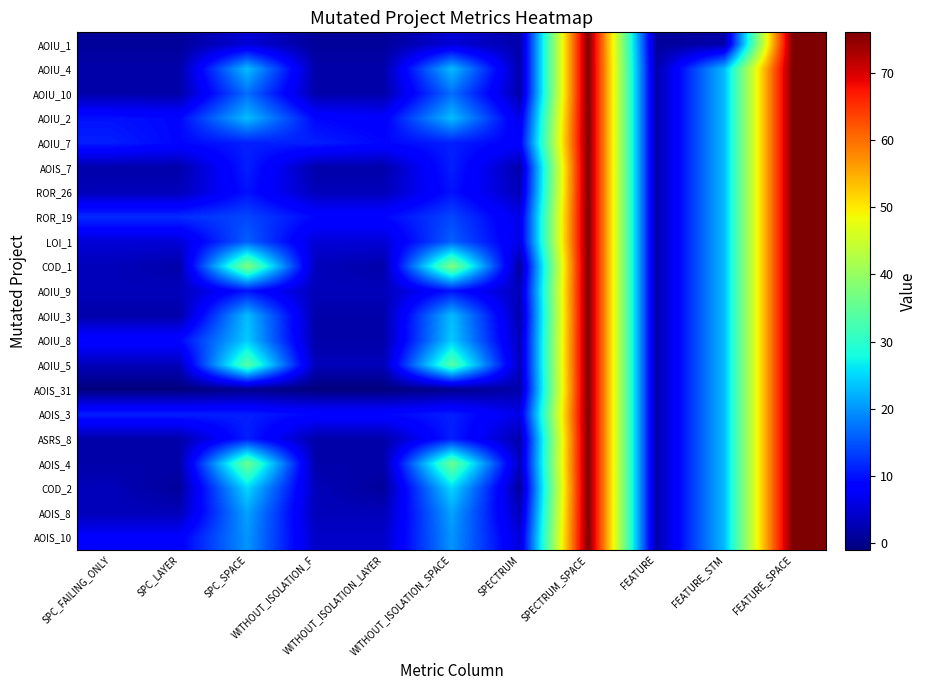

Reading left to right, transcribe all the data shown in this chart.

AOIU_1: SPC_FAILING_ONLY=1	SPC_LAYER=1	SPC_SPACE=5	WITHOUT_ISOLATION_F=1	WITHOUT_ISOLATION_LAYER=1	WITHOUT_ISOLATION_SPACE=5	SPECTRUM=2	SPECTRUM_SPACE=76	FEATURE=1	FEATURE_STM=2	FEATURE_SPACE=76
AOIU_4: SPC_FAILING_ONLY=2	SPC_LAYER=2	SPC_SPACE=23	WITHOUT_ISOLATION_F=2	WITHOUT_ISOLATION_LAYER=2	WITHOUT_ISOLATION_SPACE=23	SPECTRUM=2	SPECTRUM_SPACE=76	FEATURE=2	FEATURE_STM=23	FEATURE_SPACE=76
AOIU_10: SPC_FAILING_ONLY=2	SPC_LAYER=2	SPC_SPACE=17	WITHOUT_ISOLATION_F=2	WITHOUT_ISOLATION_LAYER=2	WITHOUT_ISOLATION_SPACE=17	SPECTRUM=2	SPECTRUM_SPACE=76	FEATURE=2	FEATURE_STM=23	FEATURE_SPACE=76
AOIU_2: SPC_FAILING_ONLY=10	SPC_LAYER=9	SPC_SPACE=23	WITHOUT_ISOLATION_F=9	WITHOUT_ISOLATION_LAYER=8	WITHOUT_ISOLATION_SPACE=23	SPECTRUM=6	SPECTRUM_SPACE=76	FEATURE=2	FEATURE_STM=23	FEATURE_SPACE=76
AOIU_7: SPC_FAILING_ONLY=11	SPC_LAYER=9	SPC_SPACE=11	WITHOUT_ISOLATION_F=11	WITHOUT_ISOLATION_LAYER=9	WITHOUT_ISOLATION_SPACE=11	SPECTRUM=8	SPECTRUM_SPACE=76	FEATURE=2	FEATURE_STM=23	FEATURE_SPACE=76
AOIS_7: SPC_FAILING_ONLY=2	SPC_LAYER=2	SPC_SPACE=11	WITHOUT_ISOLATION_F=2	WITHOUT_ISOLATION_LAYER=2	WITHOUT_ISOLATION_SPACE=11	SPECTRUM=2	SPECTRUM_SPACE=76	FEATURE=2	FEATURE_STM=23	FEATURE_SPACE=76
ROR_26: SPC_FAILING_ONLY=3	SPC_LAYER=3	SPC_SPACE=10	WITHOUT_ISOLATION_F=3	WITHOUT_ISOLATION_LAYER=3	WITHOUT_ISOLATION_SPACE=10	SPECTRUM=3	SPECTRUM_SPACE=76	FEATURE=2	FEATURE_STM=23	FEATURE_SPACE=76
ROR_19: SPC_FAILING_ONLY=12	SPC_LAYER=12	SPC_SPACE=14	WITHOUT_ISOLATION_F=9	WITHOUT_ISOLATION_LAYER=9	WITHOUT_ISOLATION_SPACE=14	SPECTRUM=6	SPECTRUM_SPACE=76	FEATURE=2	FEATURE_STM=23	FEATURE_SPACE=76
LOI_1: SPC_FAILING_ONLY=5	SPC_LAYER=5	SPC_SPACE=16	WITHOUT_ISOLATION_F=5	WITHOUT_ISOLATION_LAYER=5	WITHOUT_ISOLATION_SPACE=16	SPECTRUM=6	SPECTRUM_SPACE=76	FEATURE=2	FEATURE_STM=23	FEATURE_SPACE=76
COD_1: SPC_FAILING_ONLY=3	SPC_LAYER=2	SPC_SPACE=38	WITHOUT_ISOLATION_F=3	WITHOUT_ISOLATION_LAYER=2	WITHOUT_ISOLATION_SPACE=38	SPECTRUM=1	SPECTRUM_SPACE=76	FEATURE=2	FEATURE_STM=23	FEATURE_SPACE=76
AOIU_9: SPC_FAILING_ONLY=3	SPC_LAYER=3	SPC_SPACE=10	WITHOUT_ISOLATION_F=3	WITHOUT_ISOLATION_LAYER=3	WITHOUT_ISOLATION_SPACE=10	SPECTRUM=3	SPECTRUM_SPACE=76	FEATURE=2	FEATURE_STM=23	FEATURE_SPACE=76
AOIU_3: SPC_FAILING_ONLY=2	SPC_LAYER=2	SPC_SPACE=23	WITHOUT_ISOLATION_F=2	WITHOUT_ISOLATION_LAYER=2	WITHOUT_ISOLATION_SPACE=23	SPECTRUM=2	SPECTRUM_SPACE=76	FEATURE=2	FEATURE_STM=23	FEATURE_SPACE=76
AOIU_8: SPC_FAILING_ONLY=9	SPC_LAYER=9	SPC_SPACE=24	WITHOUT_ISOLATION_F=2	WITHOUT_ISOLATION_LAYER=2	WITHOUT_ISOLATION_SPACE=24	SPECTRUM=3	SPECTRUM_SPACE=76	FEATURE=2	FEATURE_STM=23	FEATURE_SPACE=76
AOIU_5: SPC_FAILING_ONLY=3	SPC_LAYER=3	SPC_SPACE=34	WITHOUT_ISOLATION_F=3	WITHOUT_ISOLATION_LAYER=3	WITHOUT_ISOLATION_SPACE=34	SPECTRUM=3	SPECTRUM_SPACE=76	FEATURE=2	FEATURE_STM=23	FEATURE_SPACE=76
AOIS_31: SPC_FAILING_ONLY=-1	SPC_LAYER=-1	SPC_SPACE=0	WITHOUT_ISOLATION_F=-1	WITHOUT_ISOLATION_LAYER=-1	WITHOUT_ISOLATION_SPACE=0	SPECTRUM=2	SPECTRUM_SPACE=76	FEATURE=2	FEATURE_STM=23	FEATURE_SPACE=76
AOIS_3: SPC_FAILING_ONLY=11	SPC_LAYER=11	SPC_SPACE=11	WITHOUT_ISOLATION_F=9	WITHOUT_ISOLATION_LAYER=9	WITHOUT_ISOLATION_SPACE=11	SPECTRUM=6	SPECTRUM_SPACE=76	FEATURE=2	FEATURE_STM=23	FEATURE_SPACE=76
ASRS_8: SPC_FAILING_ONLY=2	SPC_LAYER=2	SPC_SPACE=11	WITHOUT_ISOLATION_F=2	WITHOUT_ISOLATION_LAYER=2	WITHOUT_ISOLATION_SPACE=11	SPECTRUM=2	SPECTRUM_SPACE=76	FEATURE=2	FEATURE_STM=23	FEATURE_SPACE=76
AOIS_4: SPC_FAILING_ONLY=2	SPC_LAYER=2	SPC_SPACE=36	WITHOUT_ISOLATION_F=2	WITHOUT_ISOLATION_LAYER=2	WITHOUT_ISOLATION_SPACE=36	SPECTRUM=3	SPECTRUM_SPACE=76	FEATURE=2	FEATURE_STM=23	FEATURE_SPACE=76
COD_2: SPC_FAILING_ONLY=3	SPC_LAYER=1	SPC_SPACE=25	WITHOUT_ISOLATION_F=3	WITHOUT_ISOLATION_LAYER=1	WITHOUT_ISOLATION_SPACE=25	SPECTRUM=1	SPECTRUM_SPACE=76	FEATURE=2	FEATURE_STM=23	FEATURE_SPACE=76
AOIS_8: SPC_FAILING_ONLY=3	SPC_LAYER=3	SPC_SPACE=21	WITHOUT_ISOLATION_F=3	WITHOUT_ISOLATION_LAYER=3	WITHOUT_ISOLATION_SPACE=21	SPECTRUM=3	SPECTRUM_SPACE=76	FEATURE=2	FEATURE_STM=23	FEATURE_SPACE=76
AOIS_10: SPC_FAILING_ONLY=8	SPC_LAYER=8	SPC_SPACE=20	WITHOUT_ISOLATION_F=4	WITHOUT_ISOLATION_LAYER=4	WITHOUT_ISOLATION_SPACE=20	SPECTRUM=5	SPECTRUM_SPACE=76	FEATURE=2	FEATURE_STM=23	FEATURE_SPACE=76